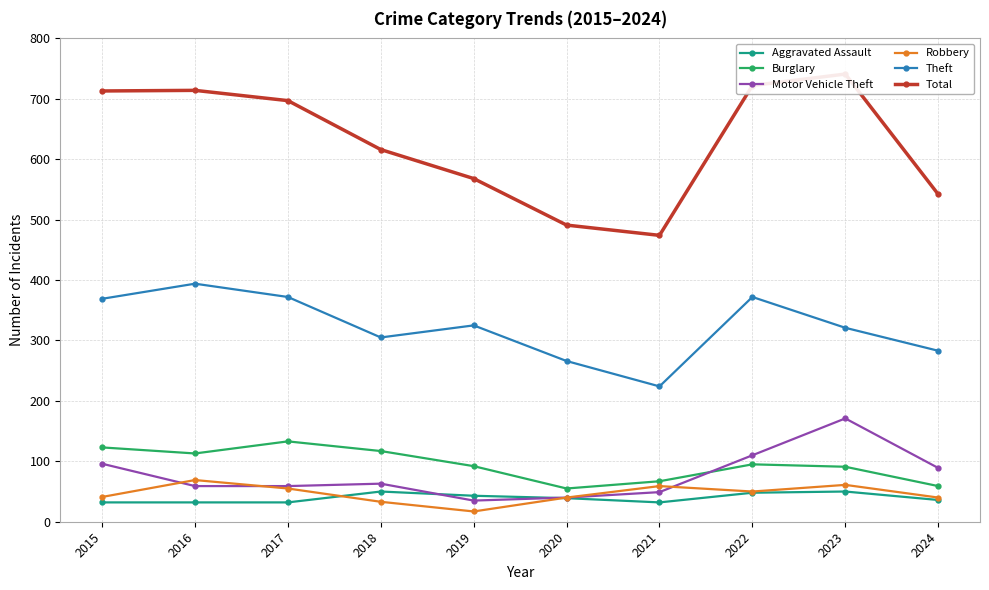

Does the chart display data point markers on the line(s)?

Yes